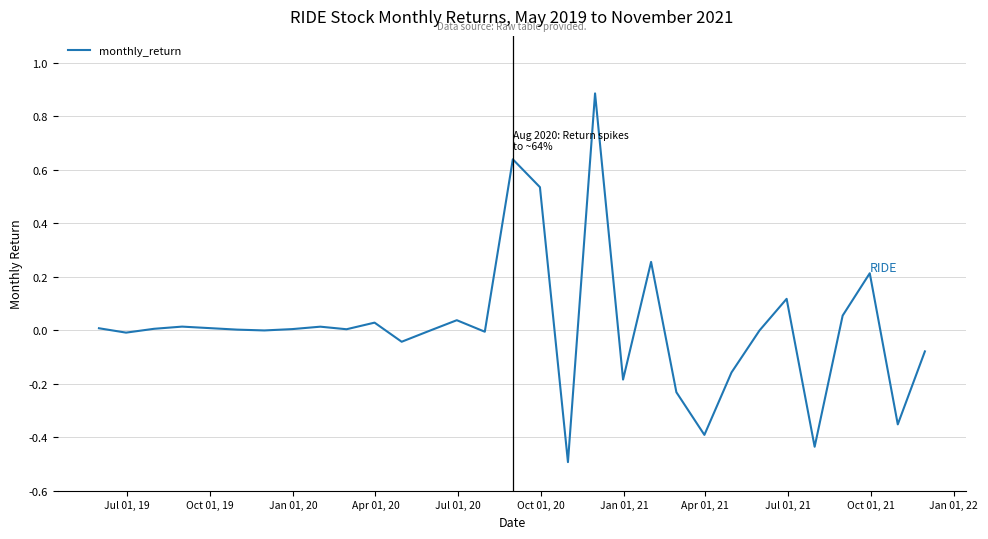

What is the greatest value displayed?

0.9